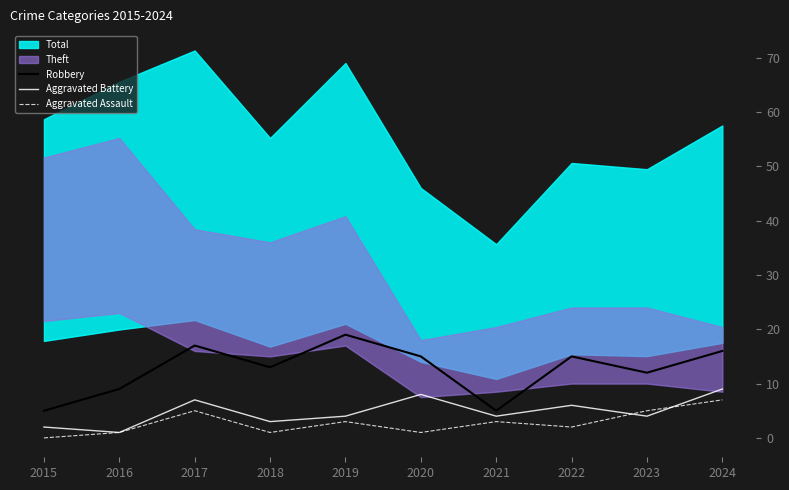

Read the Aggravated Assault value at 2024.

7